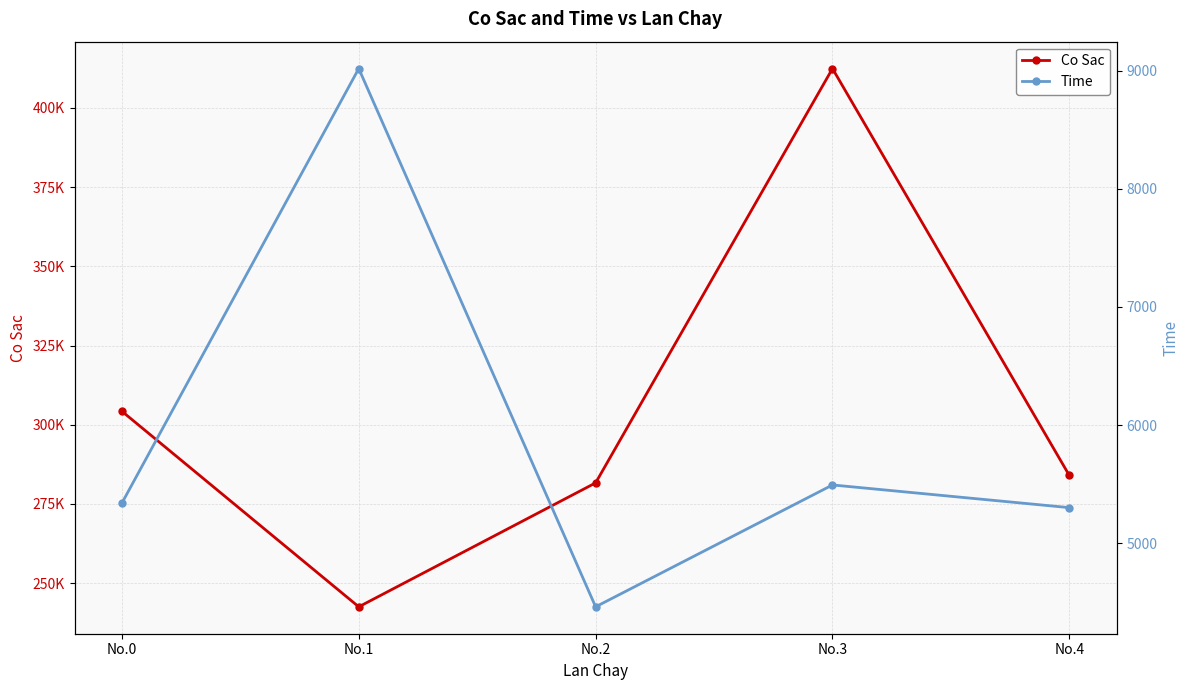

What is the sum of the Co Sac values at No.4 and No.1?

526539.6